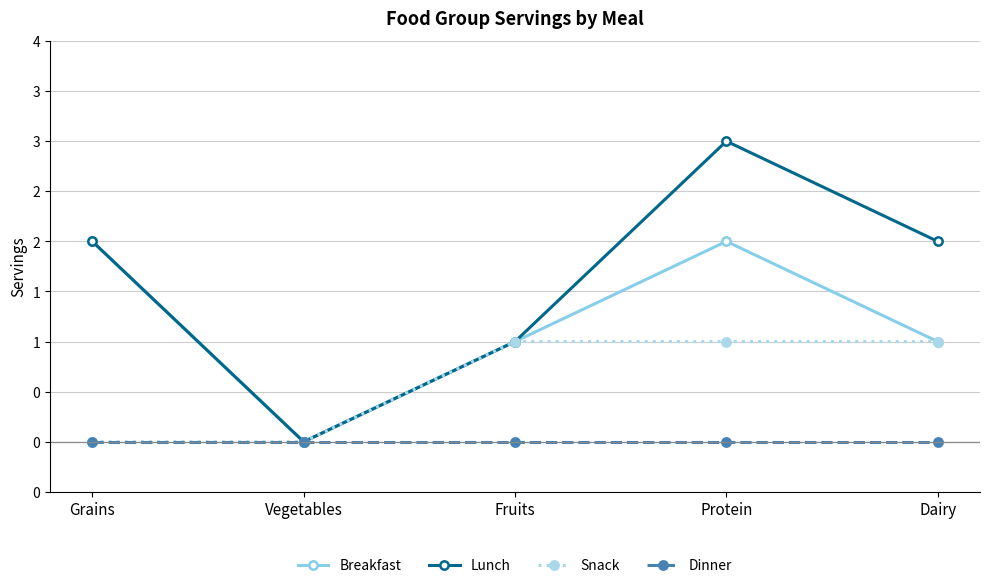

Does the chart have visible grid lines?

Yes